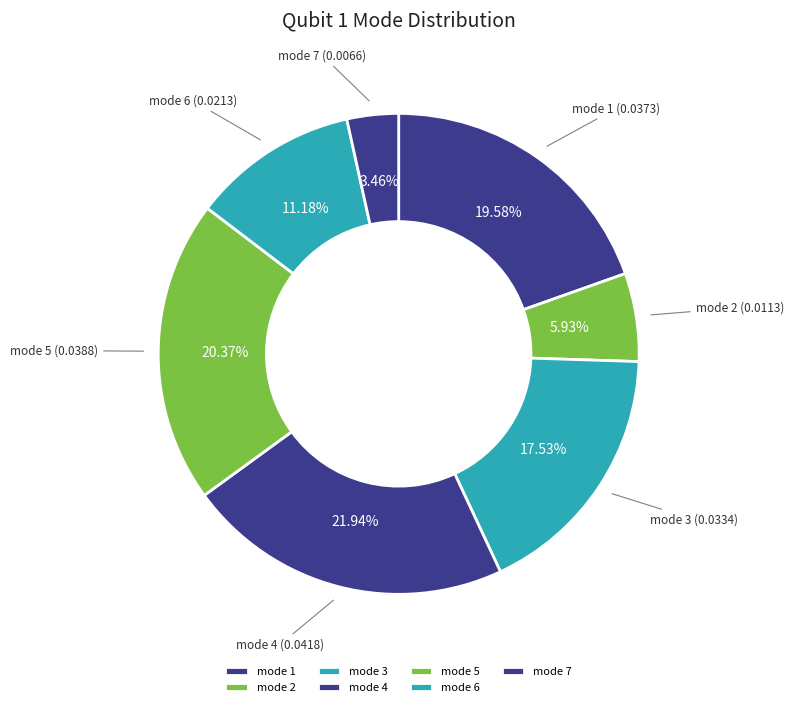

Count the number of slices in the pie.

7